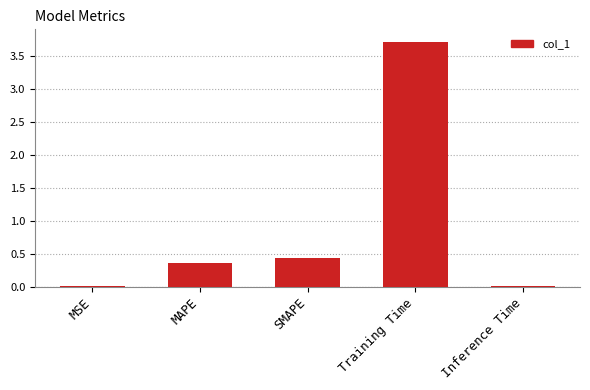

What is the sum of all values?

4.5